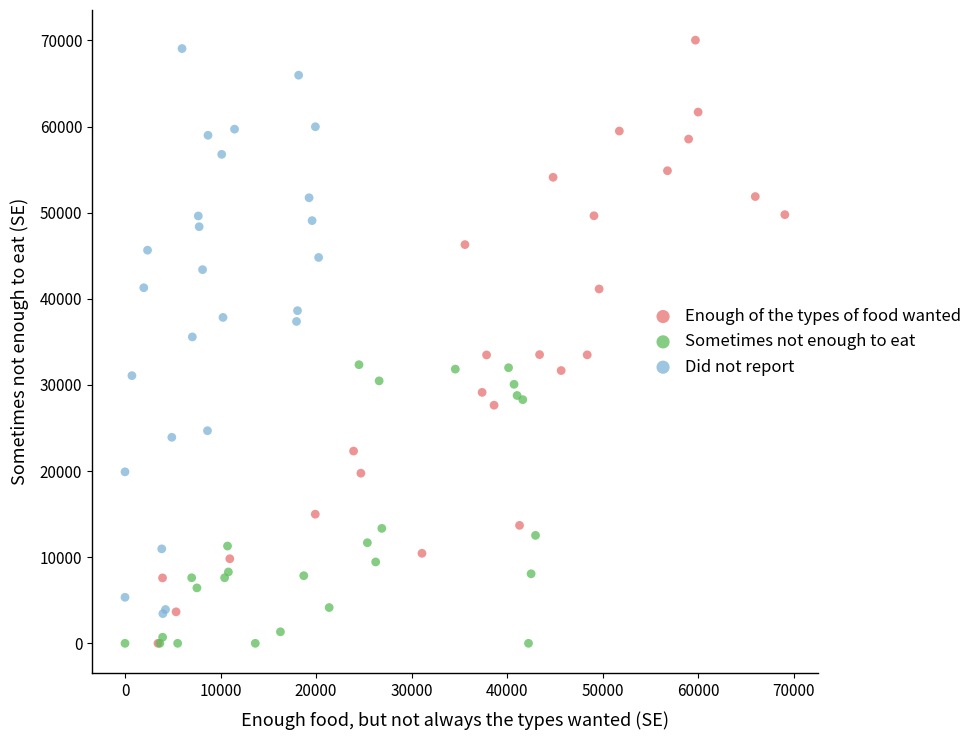

Which series contains the highest Y value?

Enough of the types of food wanted